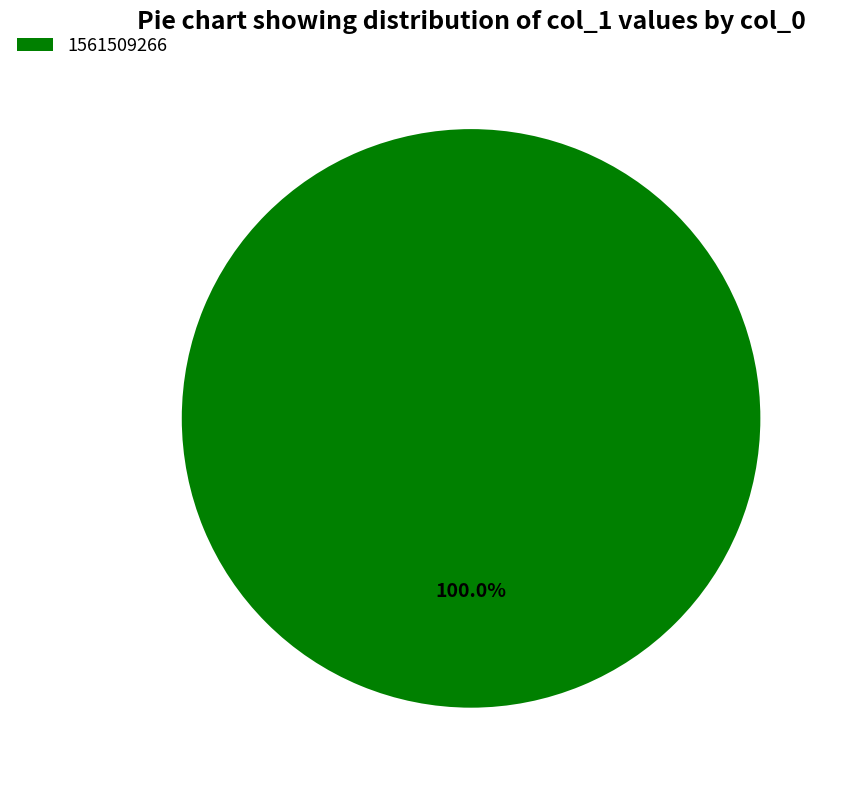

Rank the categories by value from highest to lowest.

1561509266